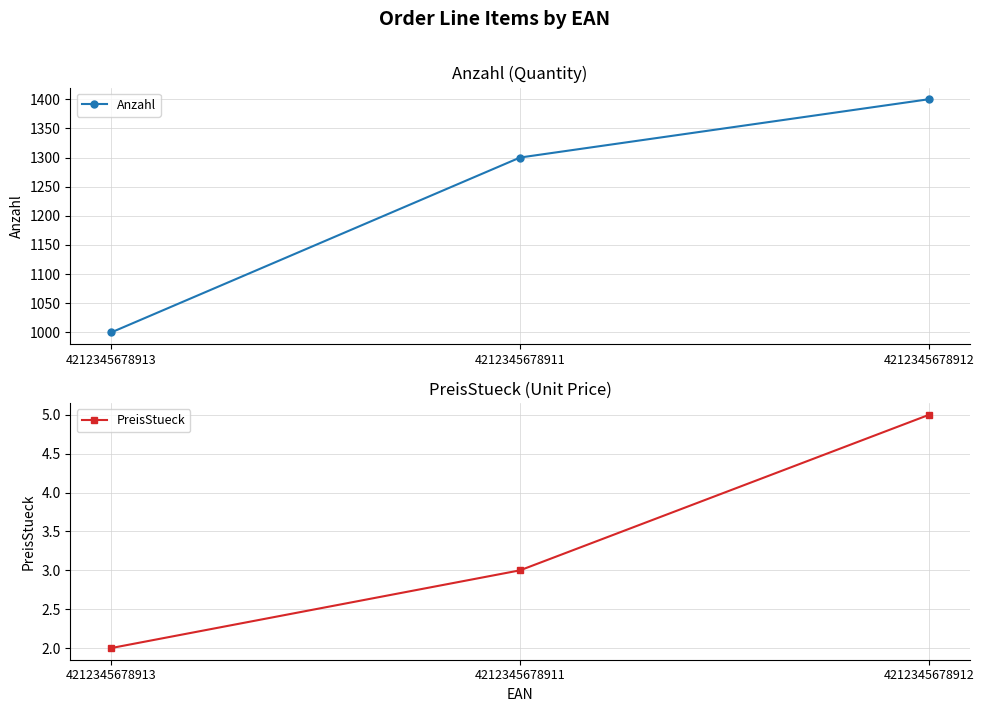

Reading right to left, list all the values displayed in this chart.

Anzahl: 1400	1300	1000
PreisStueck: 5	3	2